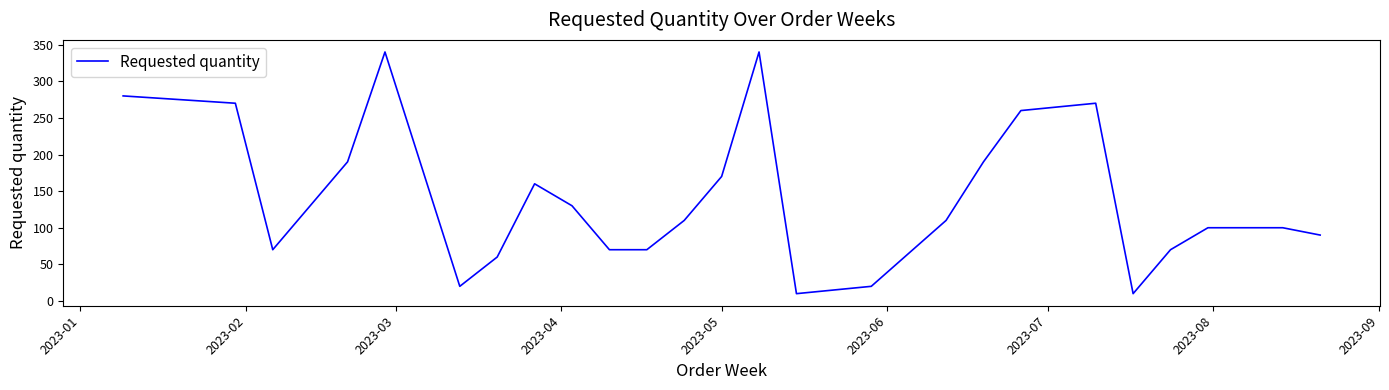

What is the greatest value displayed?

340